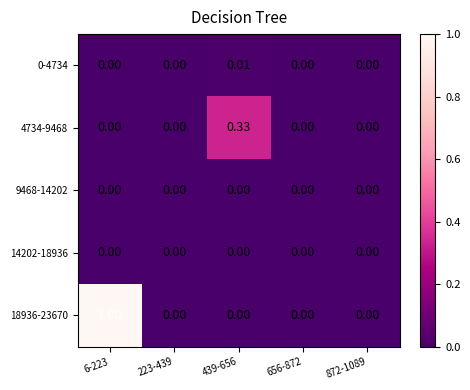

Reading right to left, extract all data points from this chart.

0-4734: 872-1089=0.0	656-872=0.0	439-656=0.0	223-439=0.0	6-223=0.0
4734-9468: 872-1089=0.0	656-872=0.0	439-656=0.3	223-439=0.0	6-223=0.0
9468-14202: 872-1089=0.0	656-872=0.0	439-656=0.0	223-439=0.0	6-223=0.0
14202-18936: 872-1089=0.0	656-872=0.0	439-656=0.0	223-439=0.0	6-223=0.0
18936-23670: 872-1089=0.0	656-872=0.0	439-656=0.0	223-439=0.0	6-223=1.0